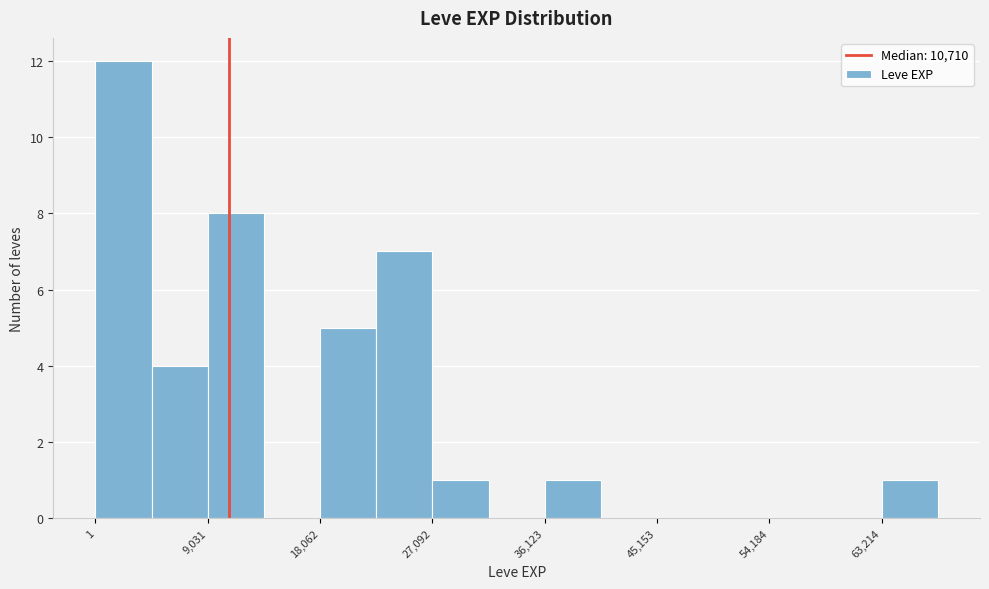

Reading left to right, list every bar in this chart as the range it spans on the x-axis followed by its height. Neither the bar edges nor the heights are printed on the chart, so give them approximately, as read against the axes.

0 to 5000: 12
5000 to 9000: 4
9000 to 14000: 8
14000 to 18000: 0
18000 to 23000: 5
23000 to 27000: 7
27000 to 32000: 1
32000 to 36000: 0
36000 to 41000: 1
41000 to 45000: 0
45000 to 50000: 0
50000 to 54000: 0
54000 to 59000: 0
59000 to 63000: 0
63000 to 68000: 1